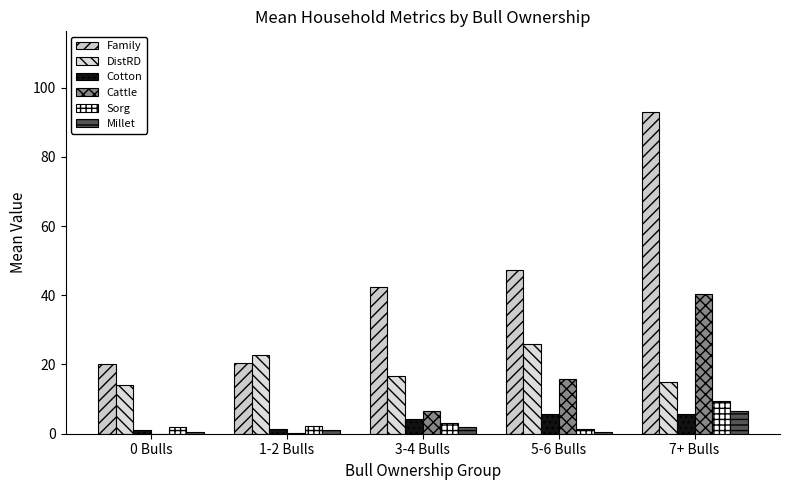

What is the minimum value for Millet?

0.5